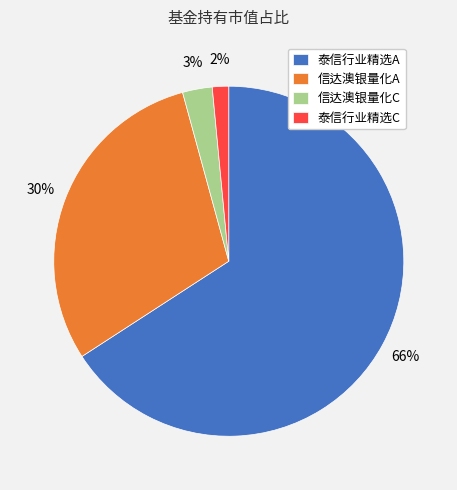

Combined, do 信达澳银量化C and 泰信行业精选C account for over 50%?

No